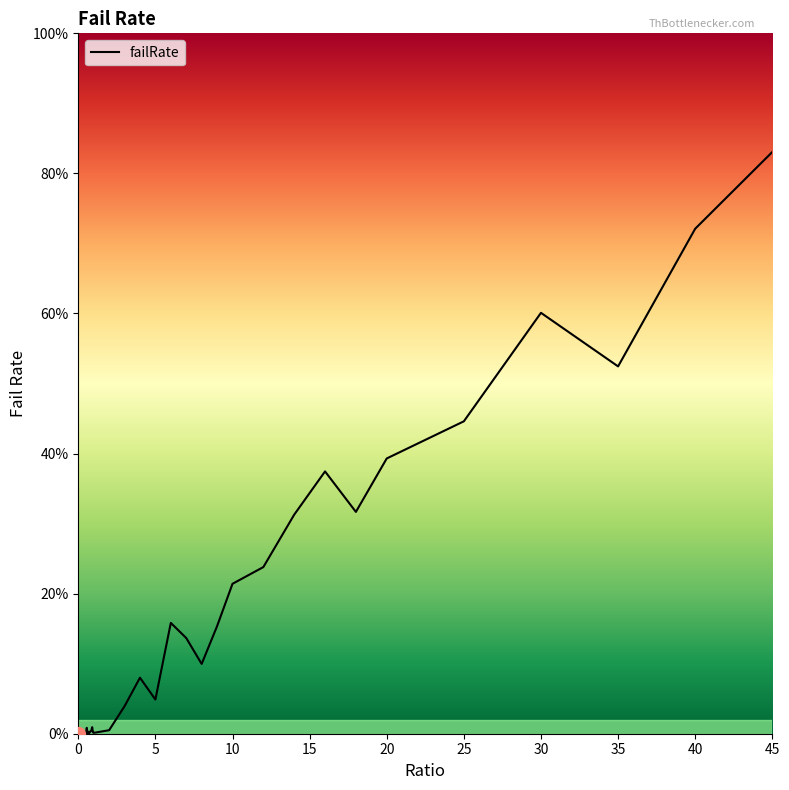

Is this an area chart (filled region under the line)?

Yes